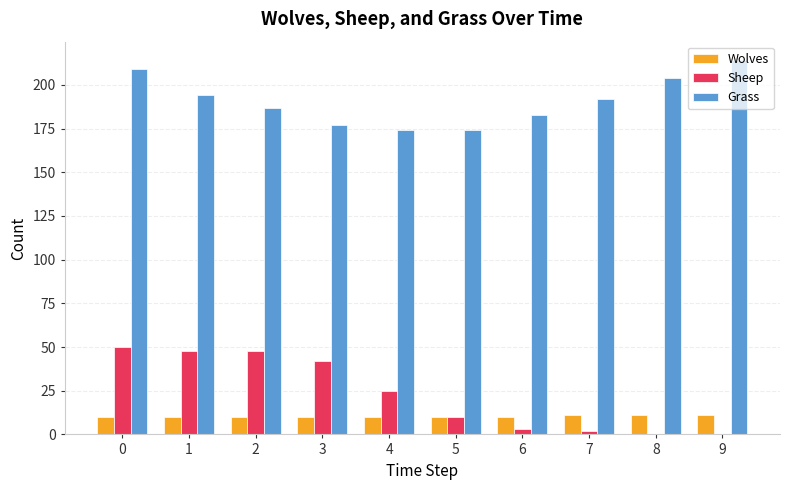

True or false: Wolves has a value of 11 at 7.

True